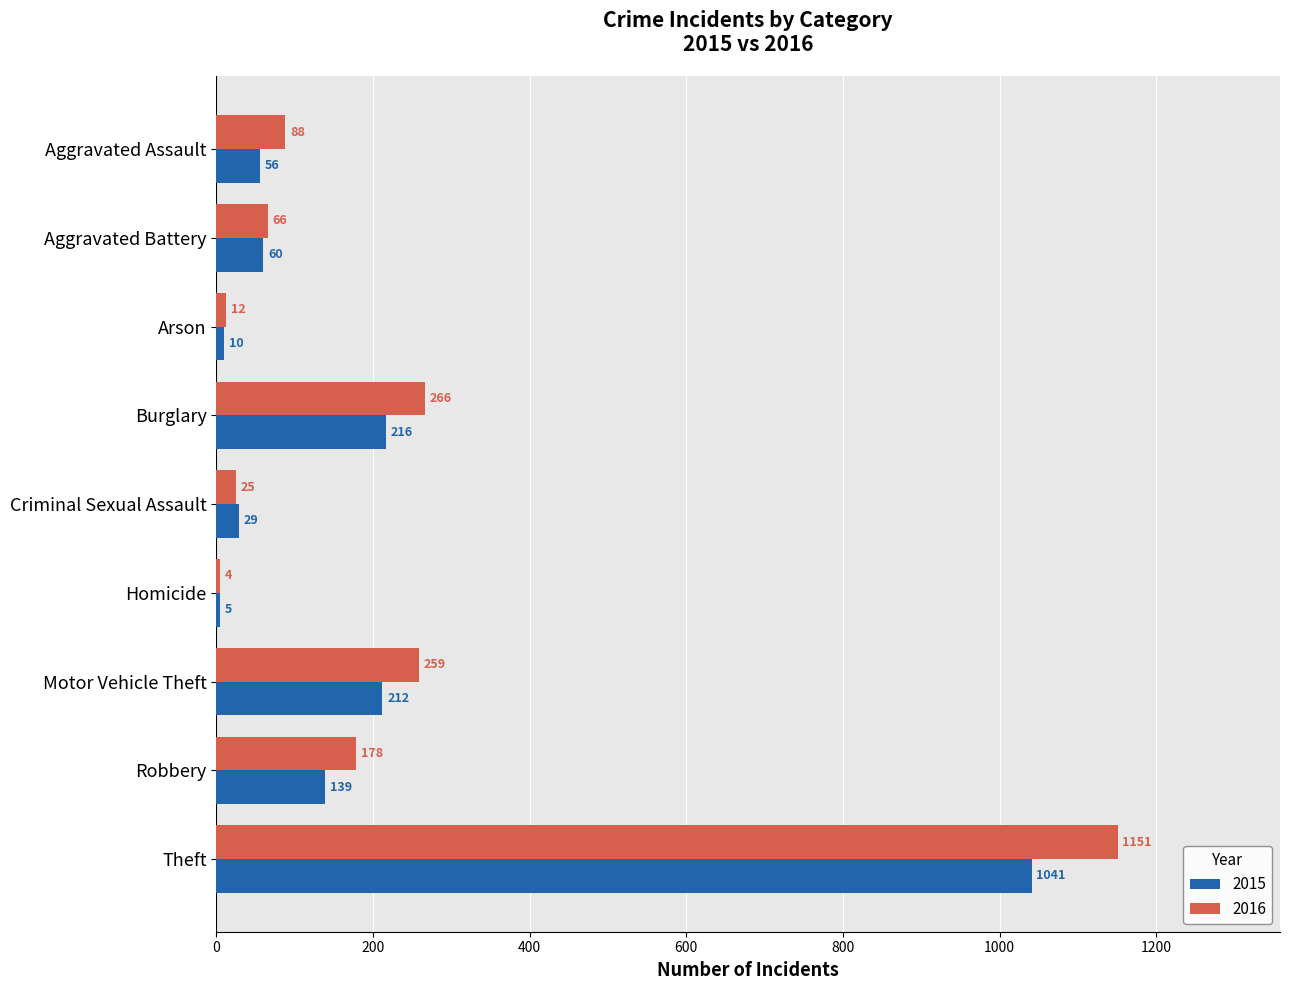

Which series changed the most between Criminal Sexual Assault and Theft?

2016